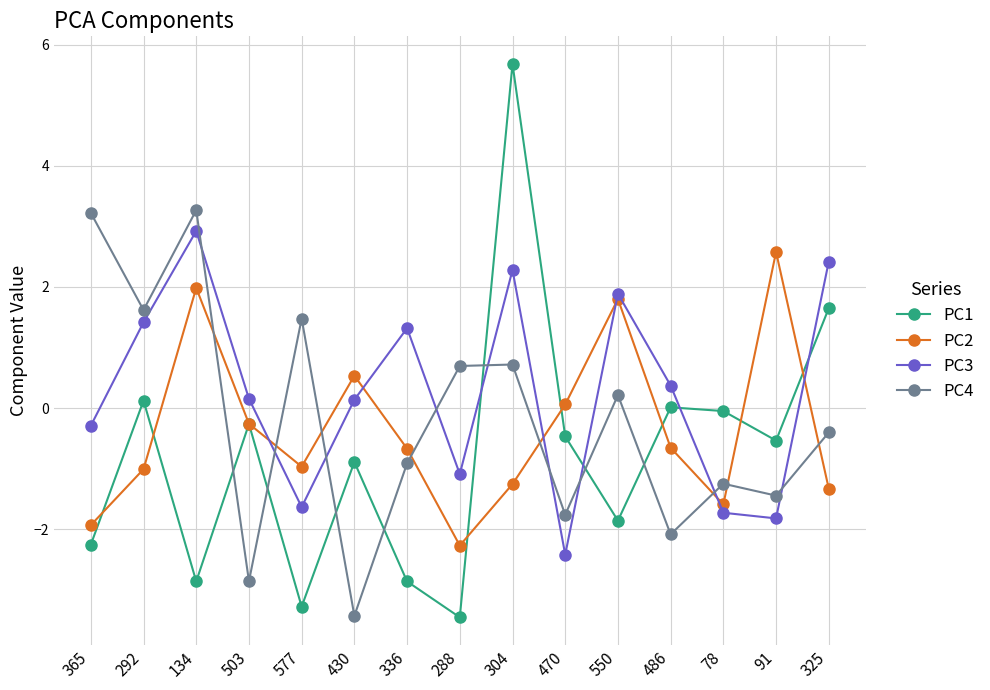

What is the difference between the maximum and minimum values in the PC2 series?

4.8